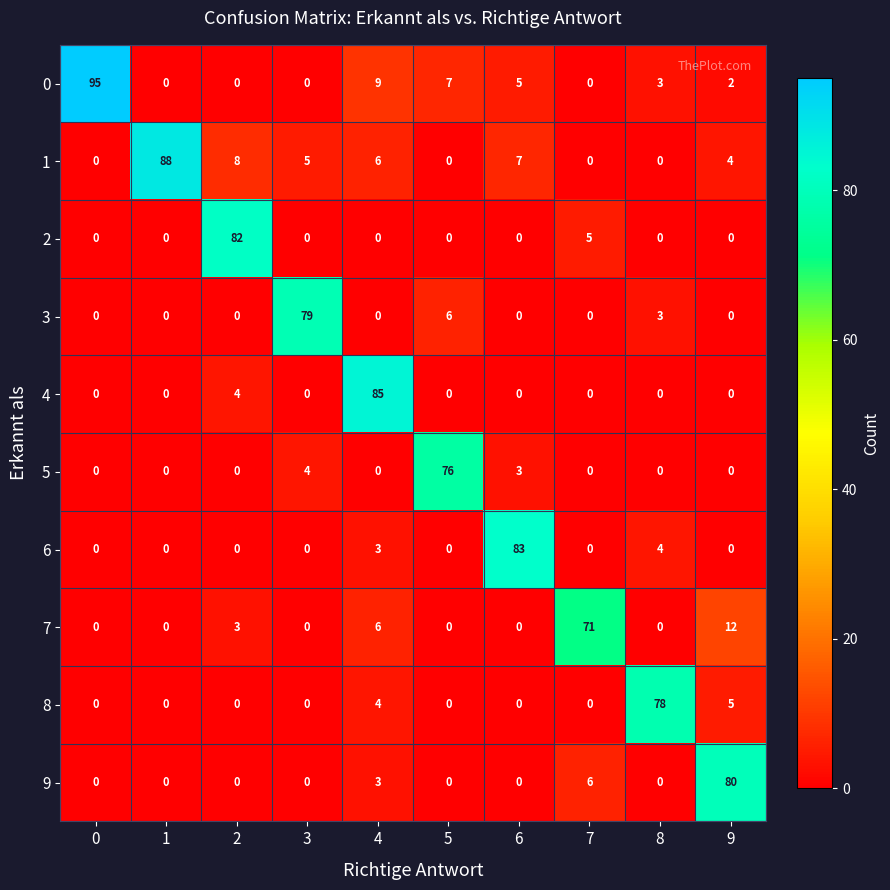

Rank the series by their maximum value, from highest to lowest.

0, 1, 4, 6, 2, 9, 3, 8, 5, 7